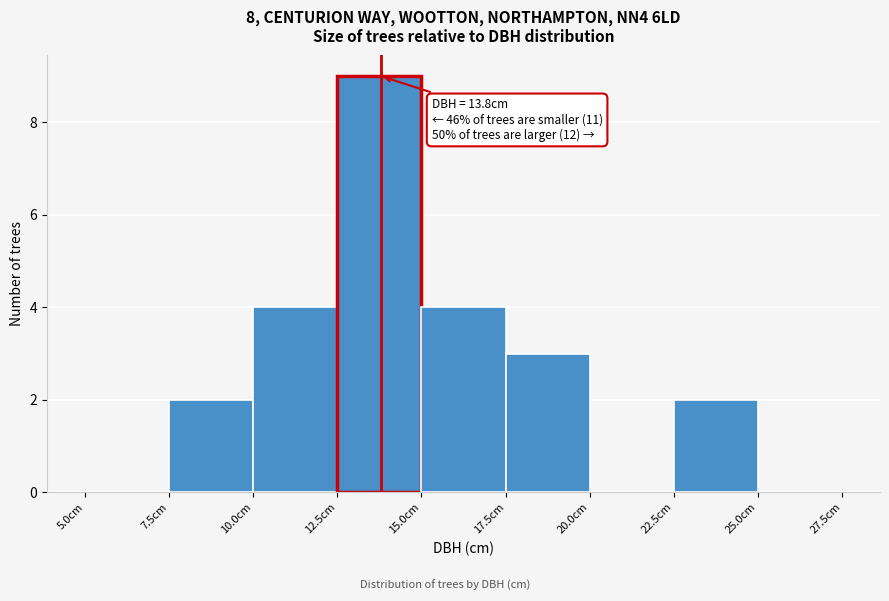

Over which range of the x-axis is the bar tallest?

12.5 to 15.0